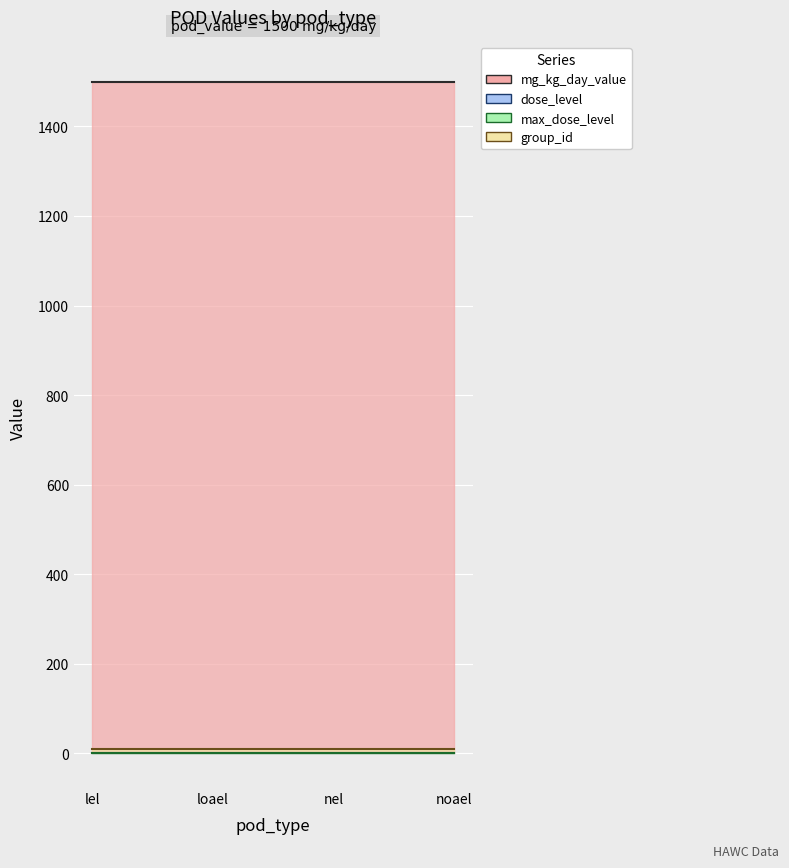

True or false: max_dose_level and mg_kg_day_value intersect in this chart.

False